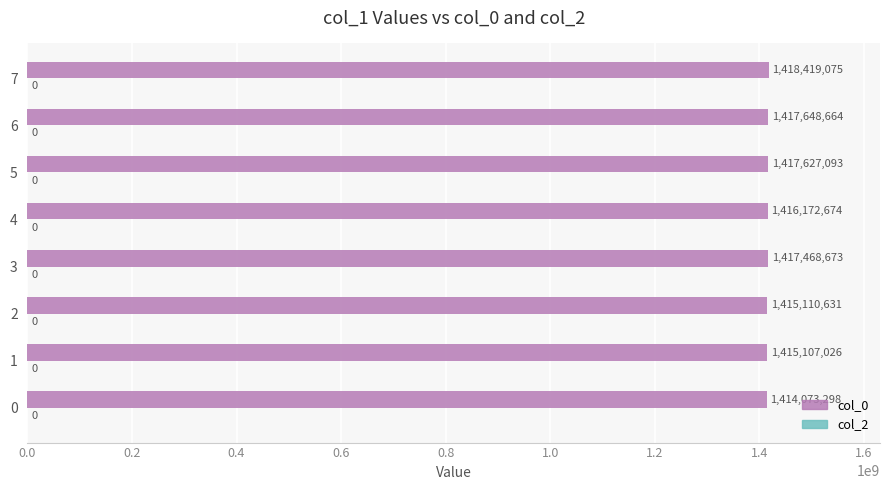

Rank the categories by value from highest to lowest.

7, 6, 5, 3, 4, 2, 1, 0